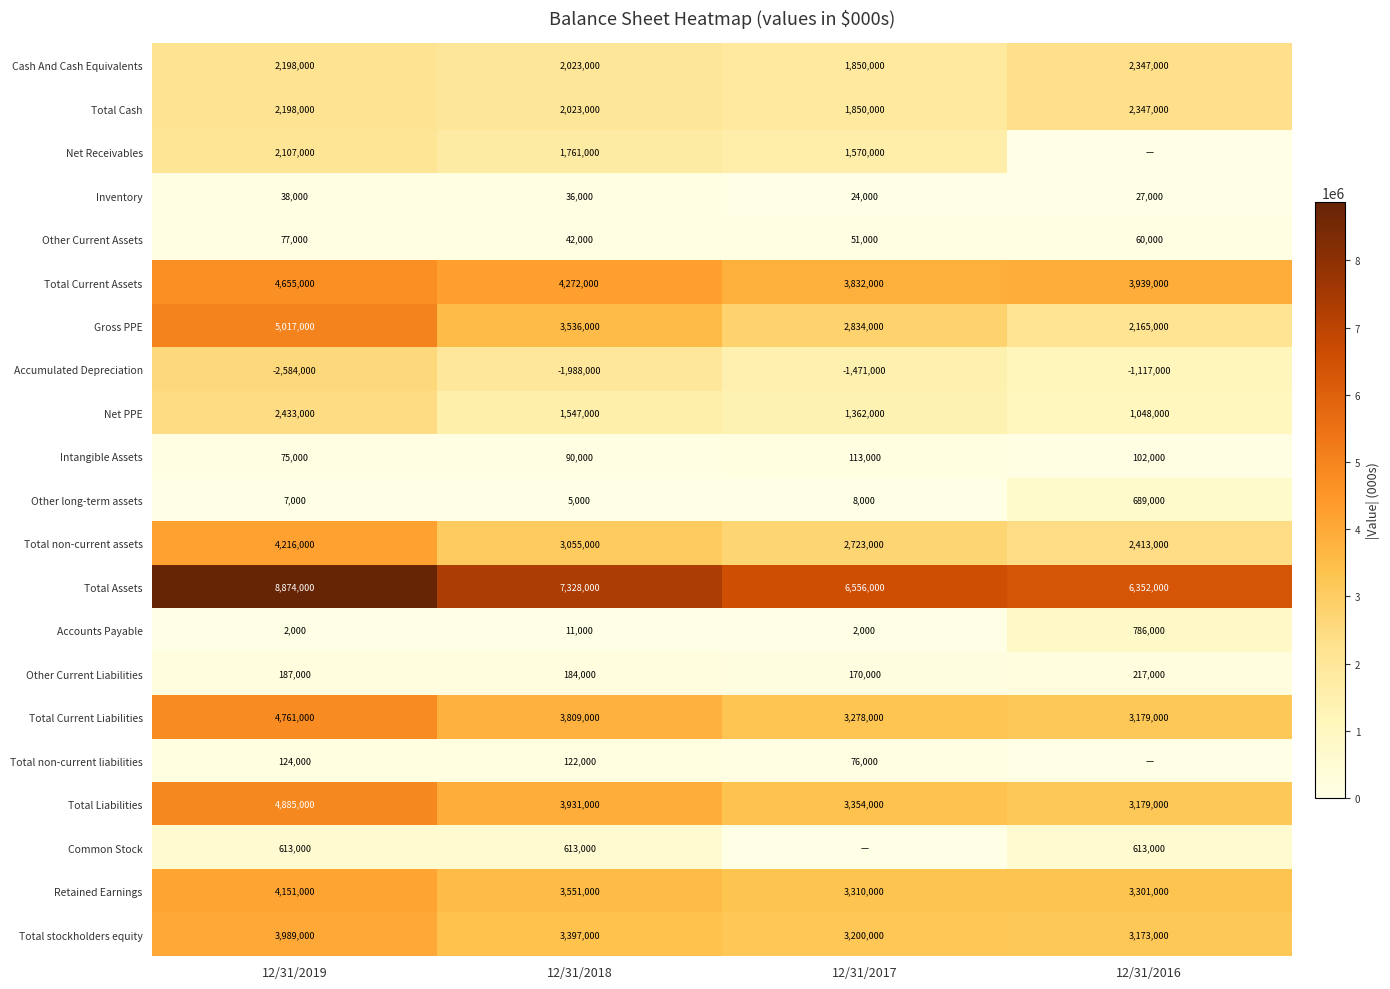

How many data points in Net PPE are less than 1547000?

2